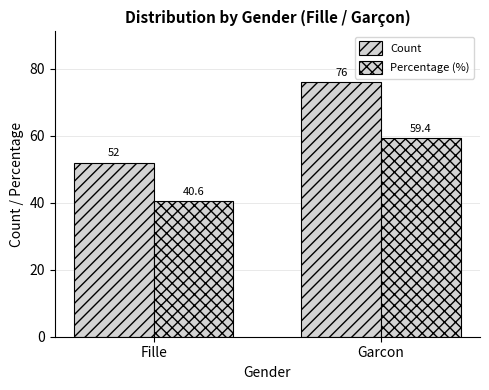

Count the number of categories in the chart.

2